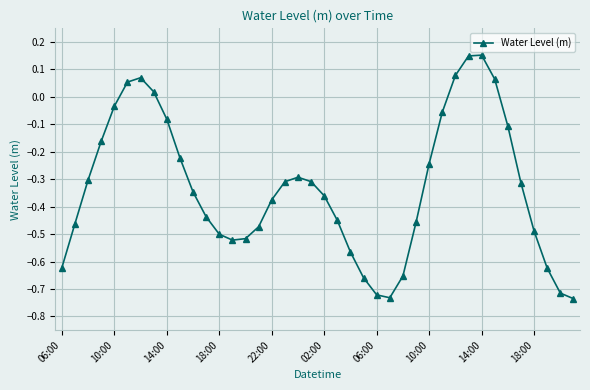

True or false: there are more than 2 points higher than both neighbors.

True